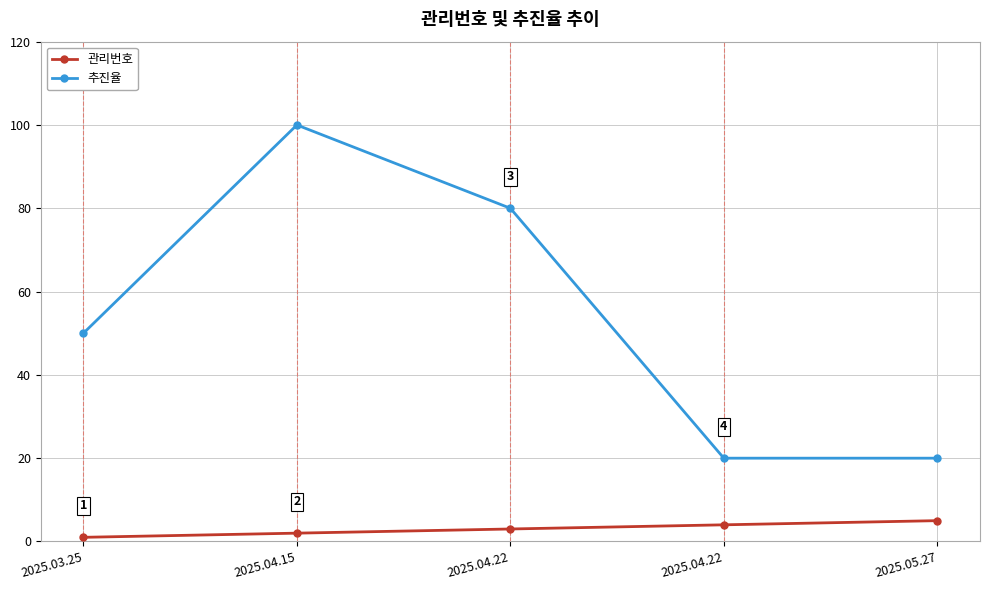

Which category has the highest value in the 추진율 series?

2025.04.15